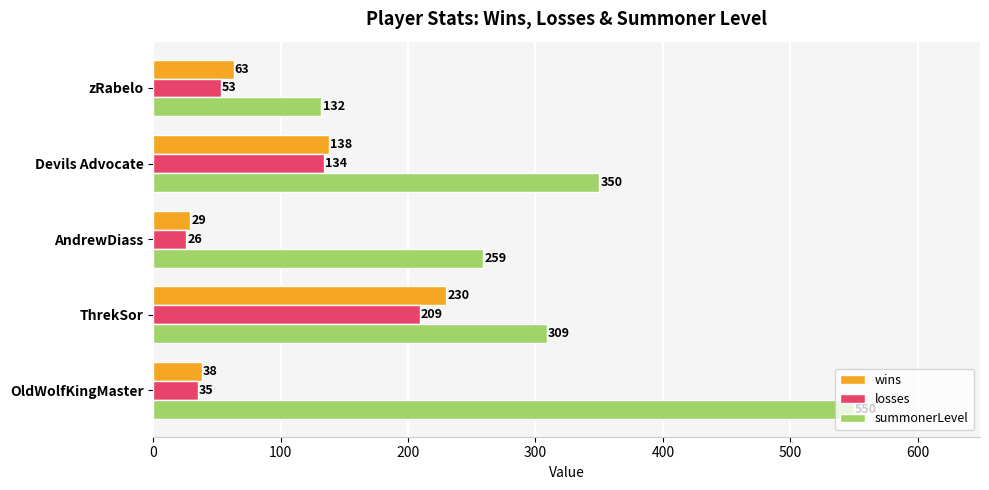

What is the smallest value displayed?

26